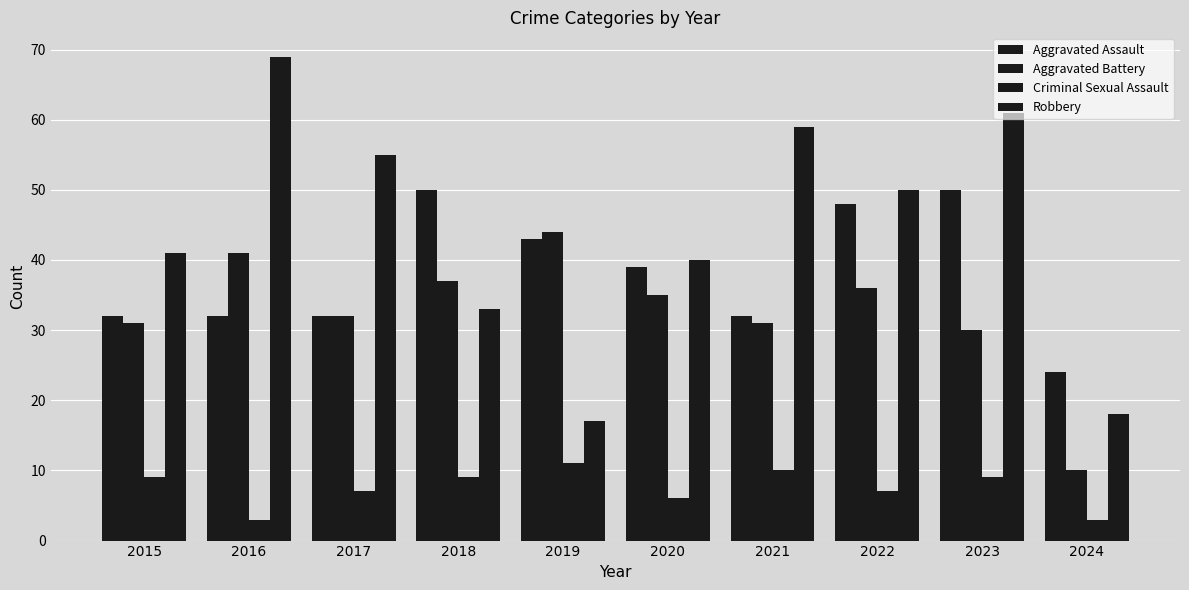

How many bars are there in each group?

4